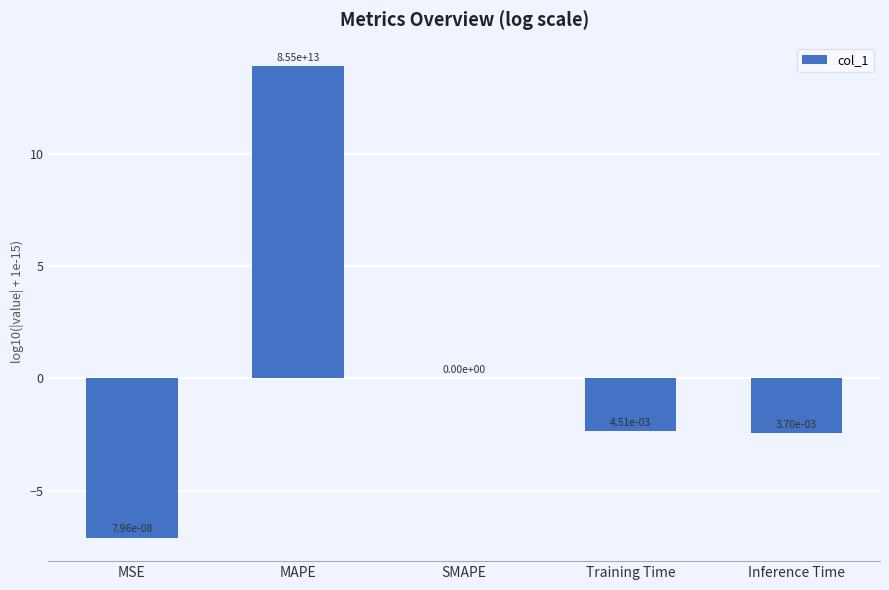

True or false: the data shows -10.0 at MSE.

False